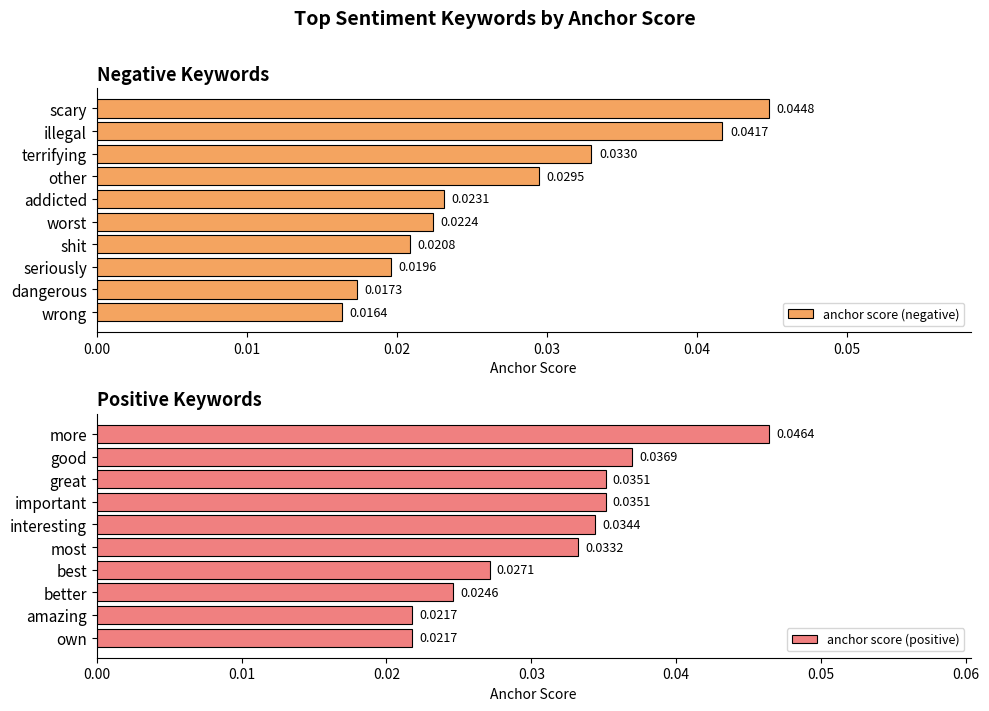

List the labels in order of anchor score (negative) value, largest first.

scary, illegal, terrifying, other, addicted, worst, shit, seriously, dangerous, wrong